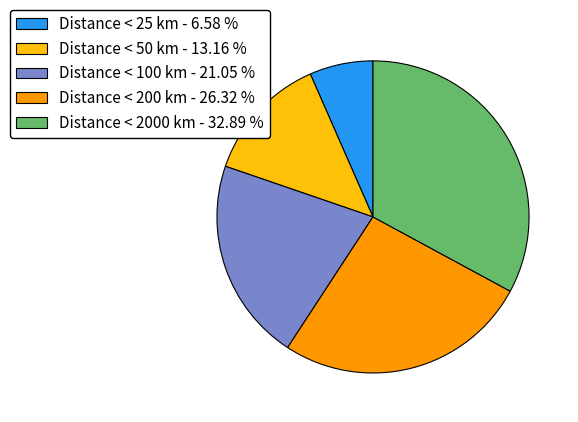

How many segments does this pie chart have?

5